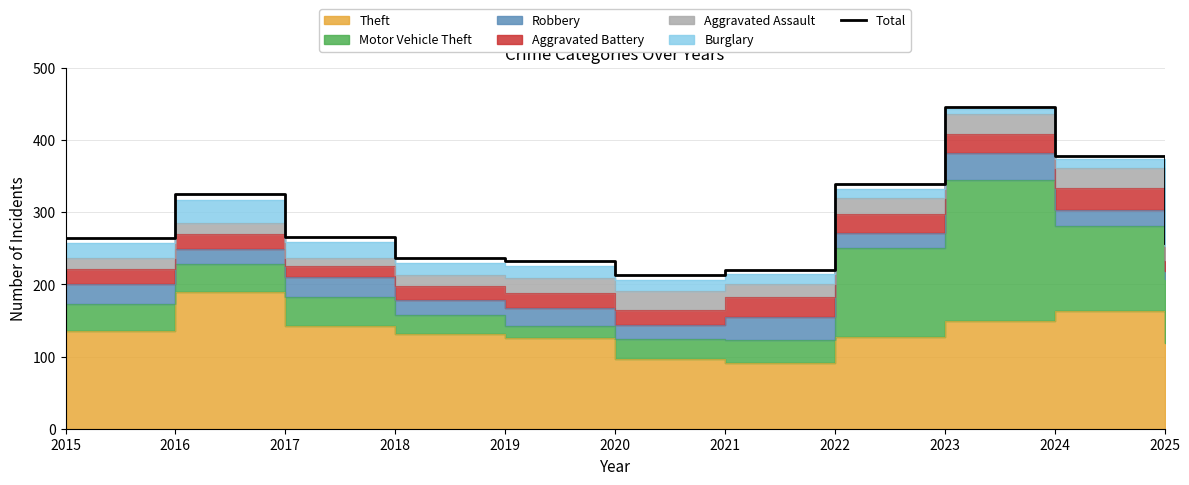

How many values exceed 265?

5